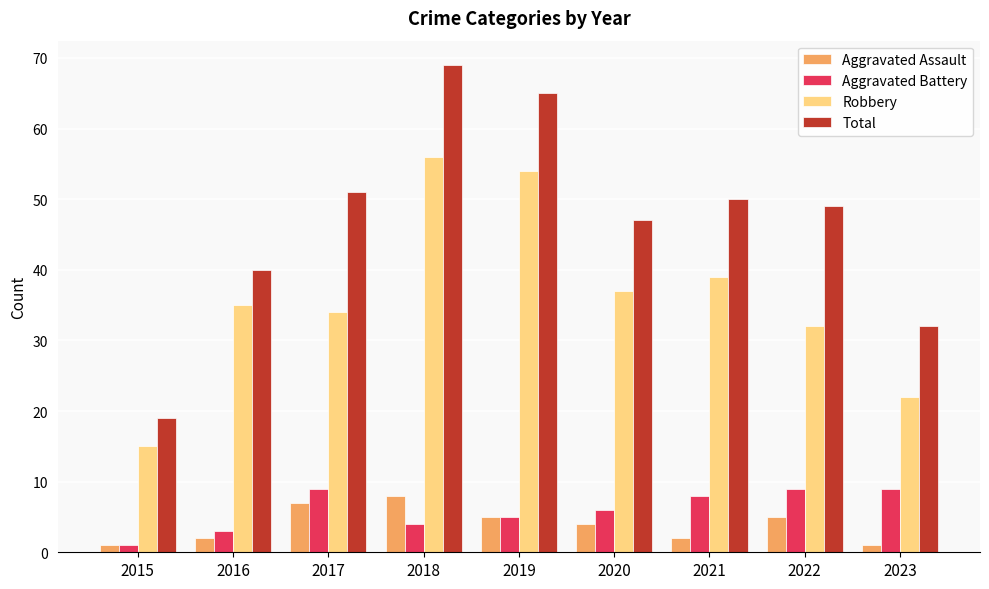

What is the sum of all Aggravated Assault values?

35